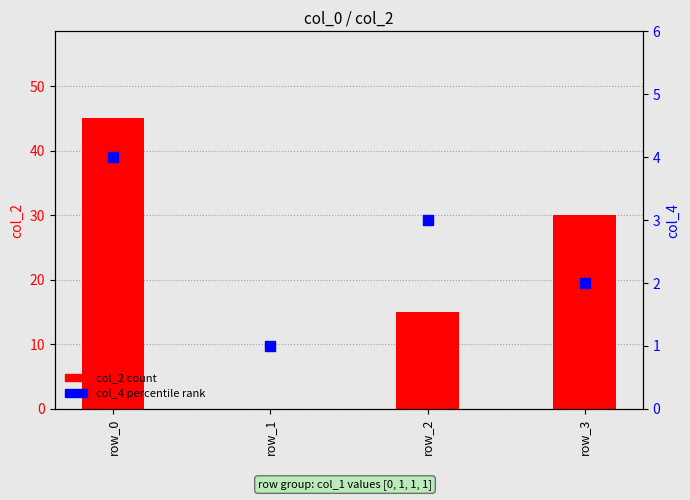

Which series contains the highest Y value?

col_2 (count)